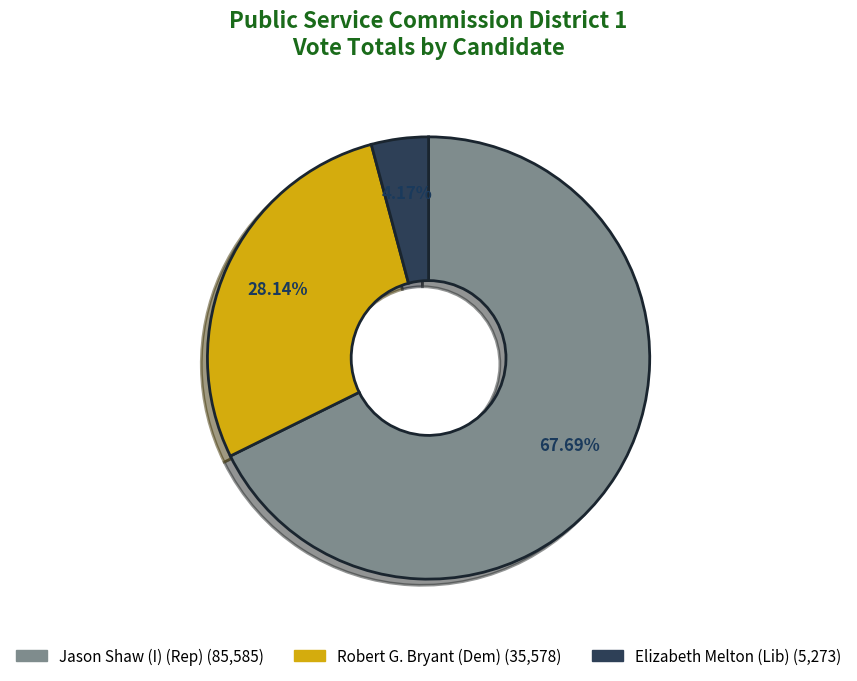

Do Jason Shaw (I) (Rep) and Robert G. Bryant (Dem) together represent more than half of the pie?

Yes